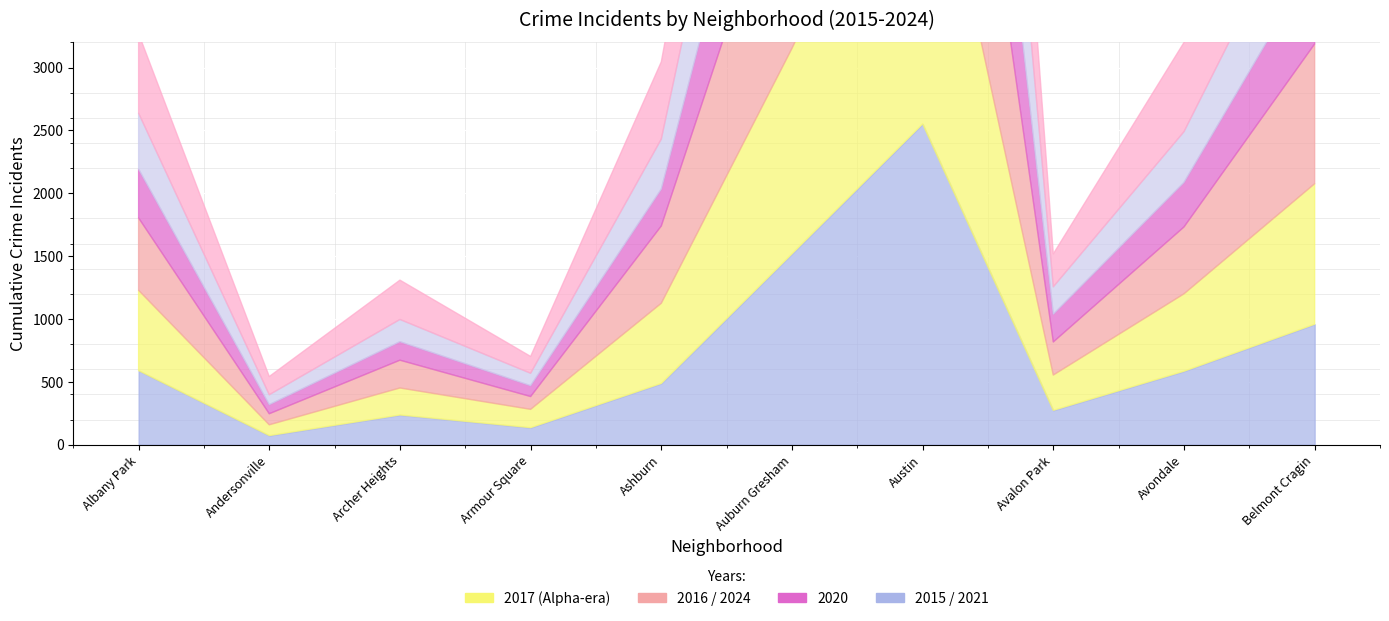

What is the value of the 2024 point at the 7th from the left?

2692